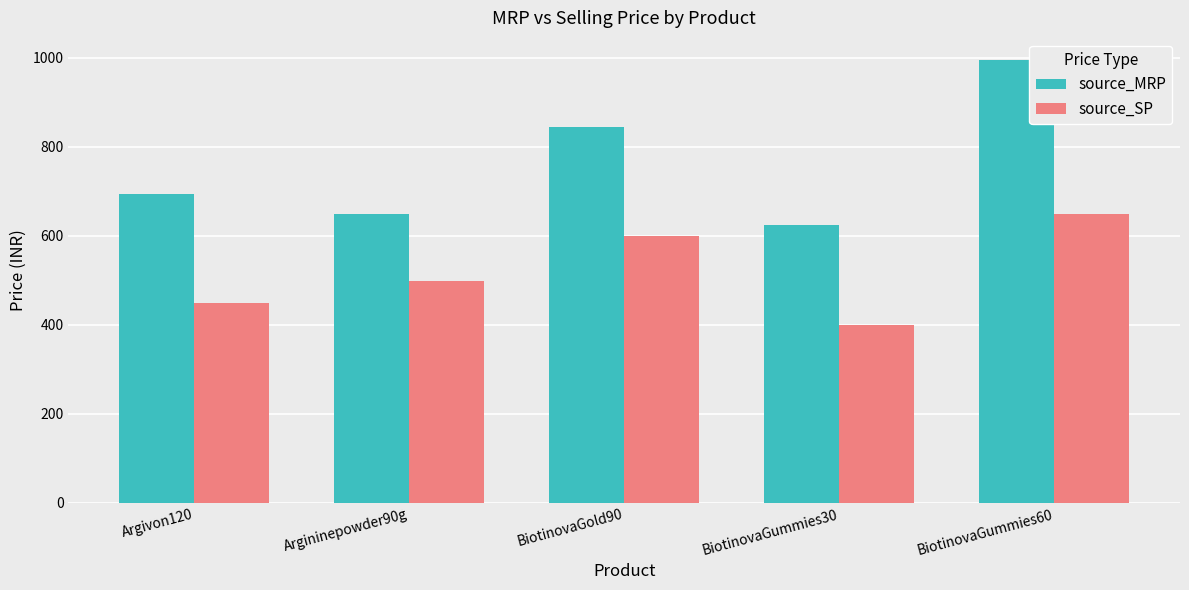

Which category has the highest value in the source_MRP series?

BiotinovaGummies60